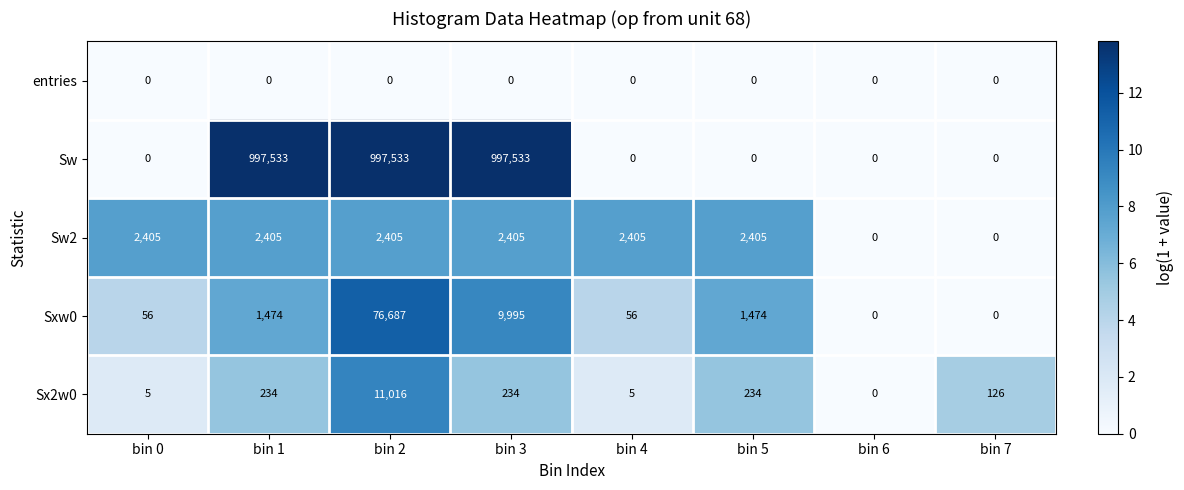

The Sw series shows 997533 at bin 2. True or false?

True